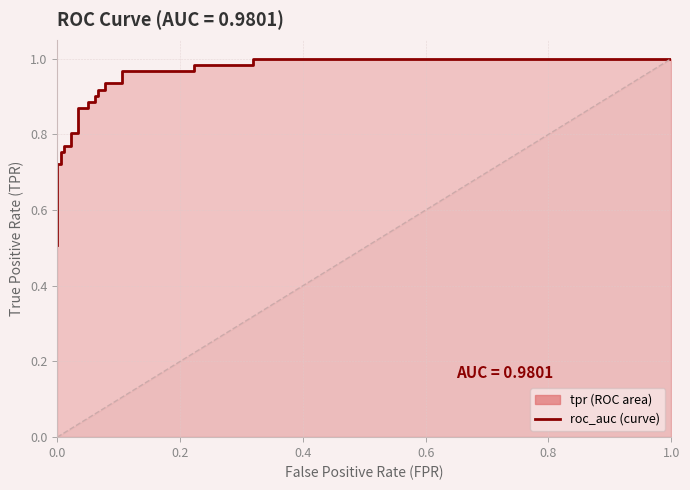

What is the sum of all values?

22.1